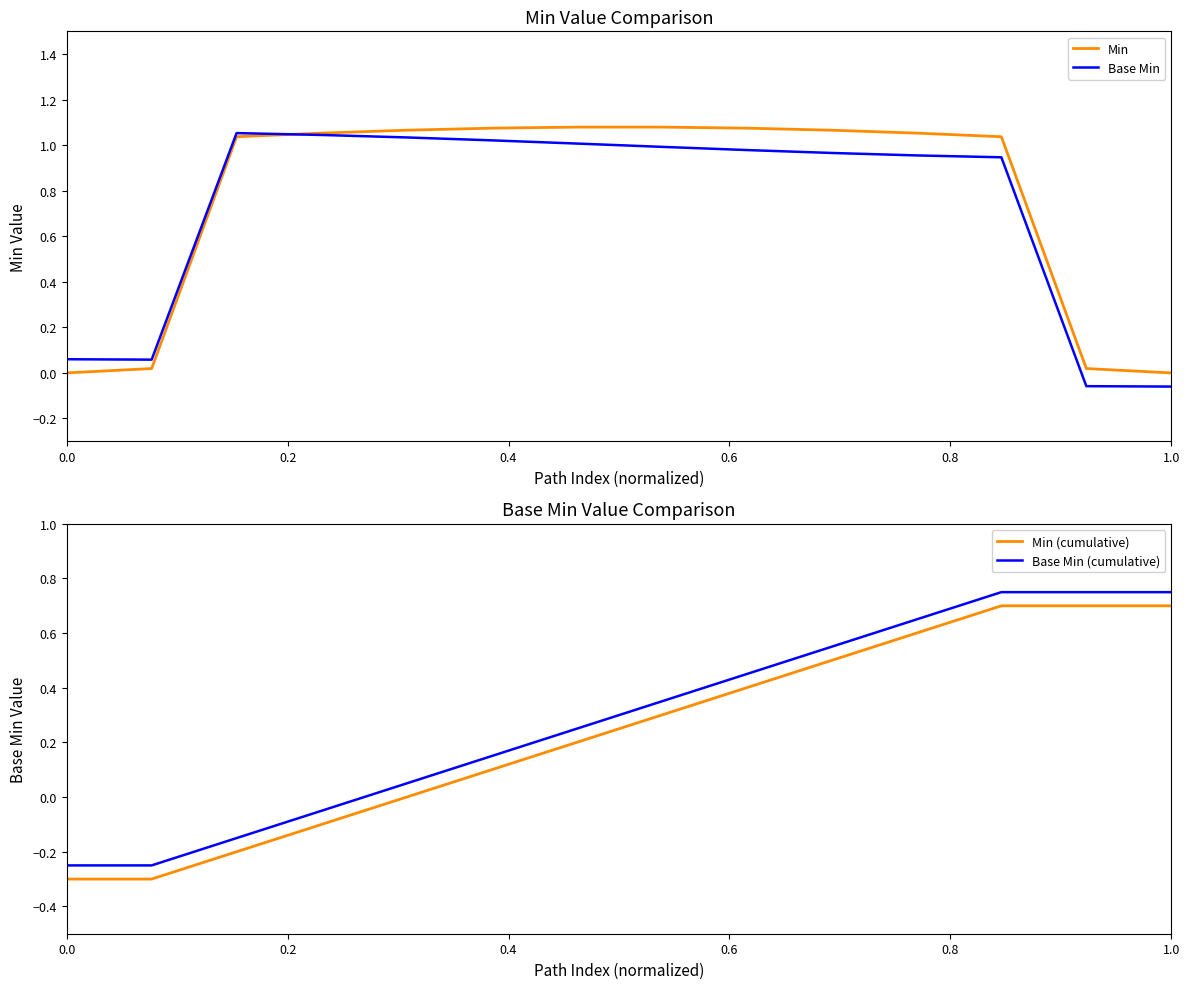

True or false: Base Min has a value of -0.0 at 1.0.

False